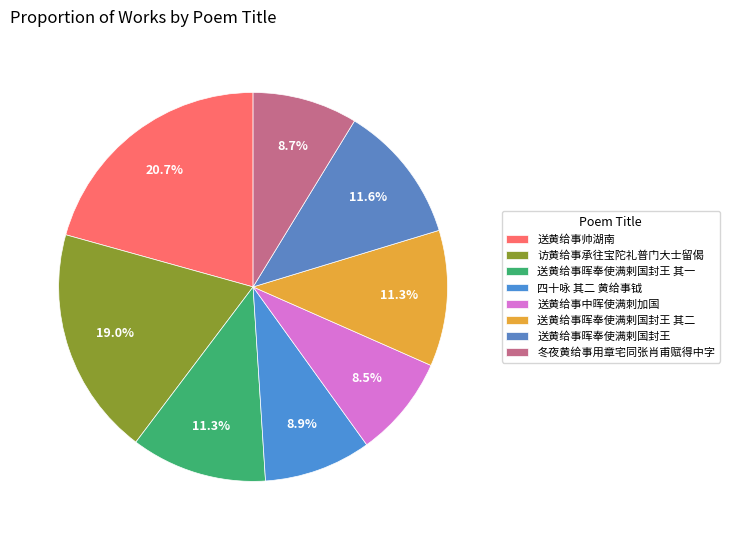

Rank the categories by value from lowest to highest.

送黄给事中晖使满刺加国, 冬夜黄给事用章宅同张肖甫赋得中字, 四十咏 其二 黄给事钺, 送黄给事晖奉使满剌国封王 其一, 送黄给事晖奉使满剌国封王 其二, 送黄给事晖奉使满剌国封王, 访黄给事承往宝陀礼普门大士留偈, 送黄给事帅湖南